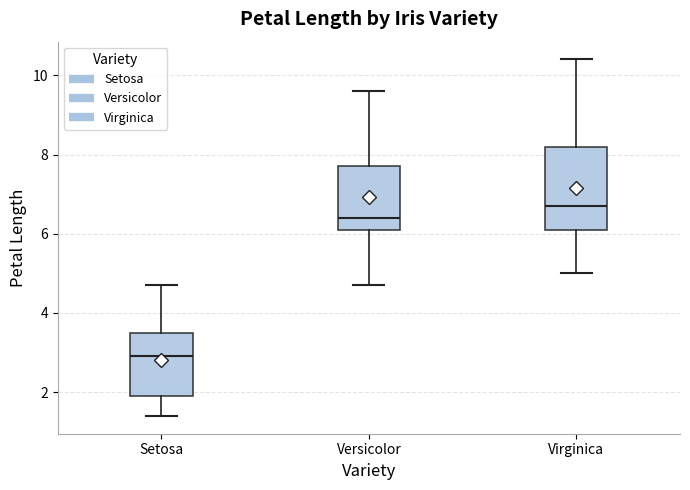

Reading left to right, read every box against the y-axis: the position of its median line, the range the box covers, and the ends of its whiskers. The values are not printed on the chart, so give them approximately, as read against the axis.

Setosa: median 3.0, box 2.0 to 3.6, whiskers 1.4 to 4.8
Versicolor: median 6.4, box 6.2 to 7.8, whiskers 4.8 to 9.6
Virginica: median 6.8, box 6.2 to 8.2, whiskers 5.0 to 10.4